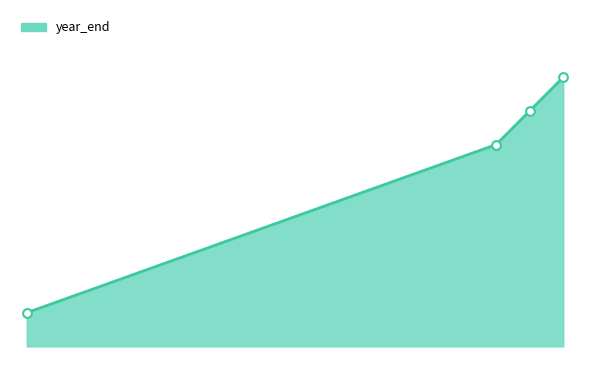

Is this an area chart (filled region under the line)?

Yes